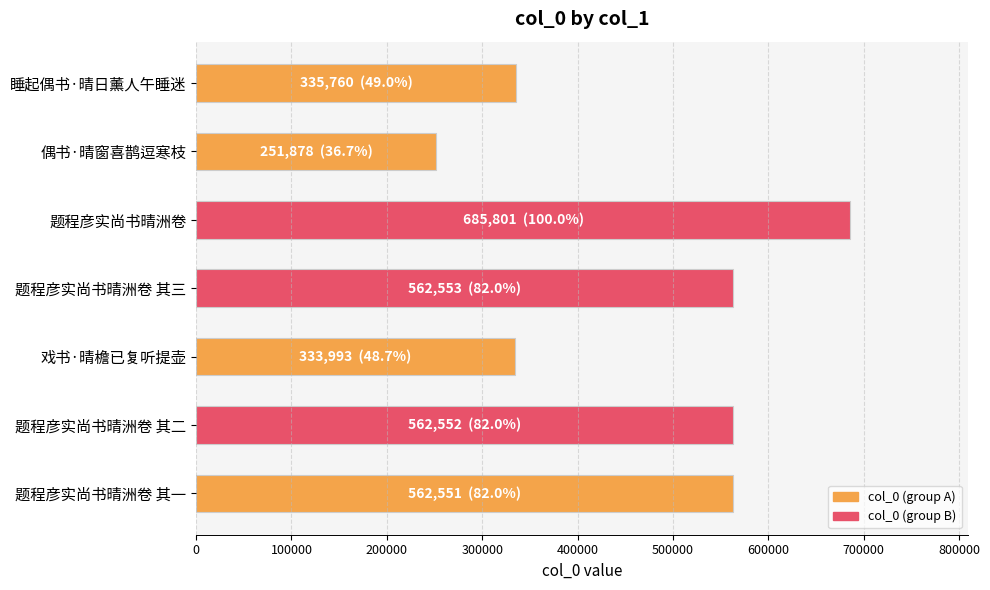

What is the label of the 2nd bar from the bottom?

题程彦实尚书晴洲卷 其二